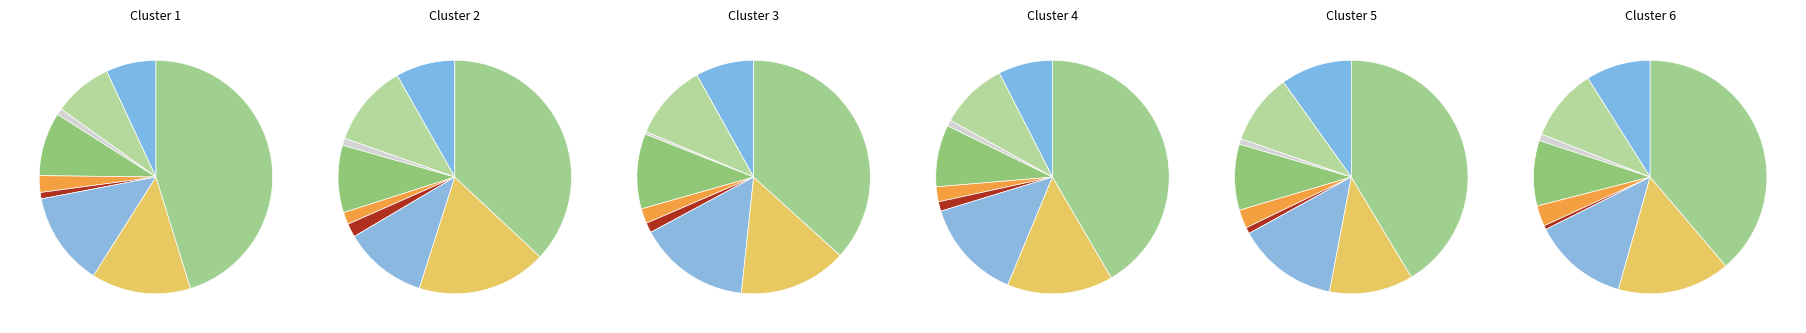

To the nearest percent, what is the combined percentage of Robbery and Arson?

15%